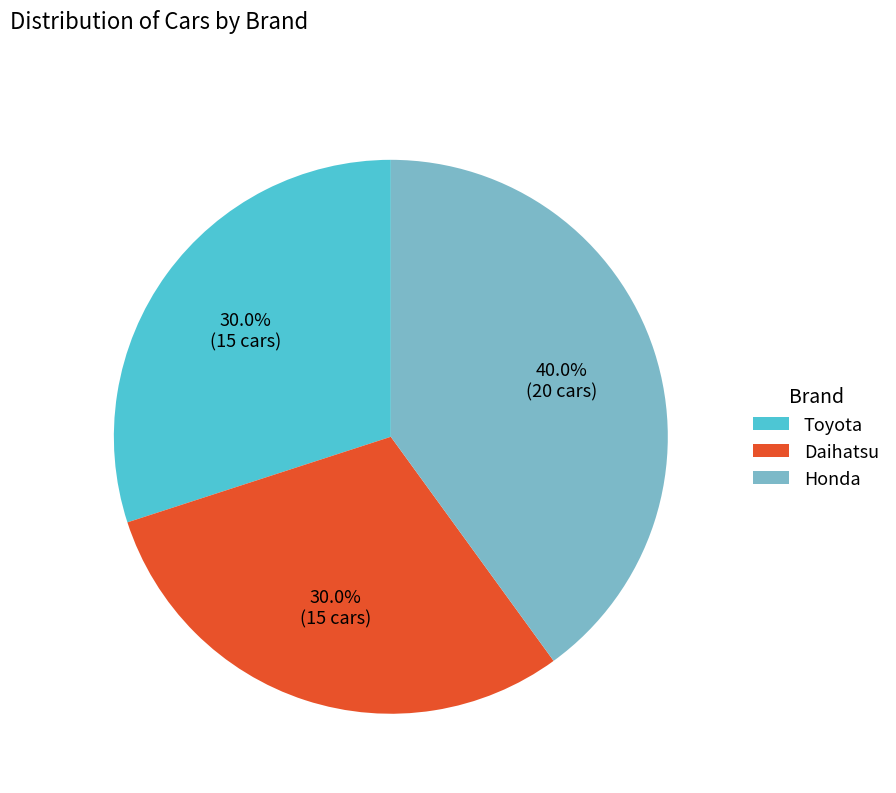

What is the largest slice in the pie chart?

Honda